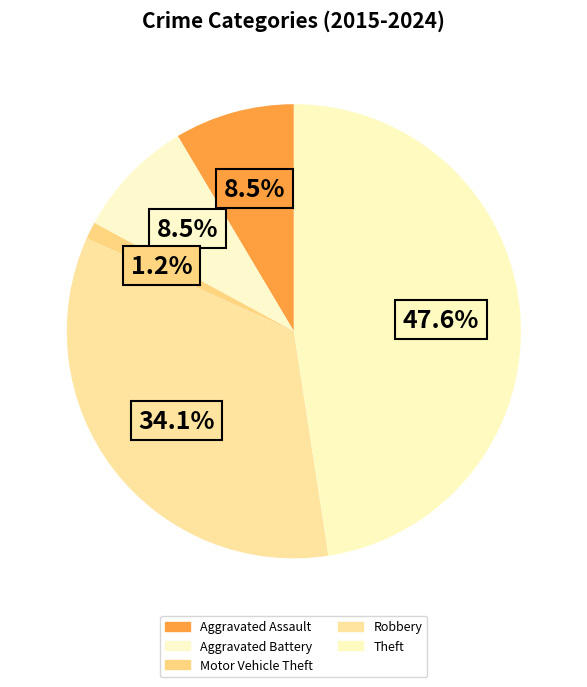

Does any single category account for the majority?

No